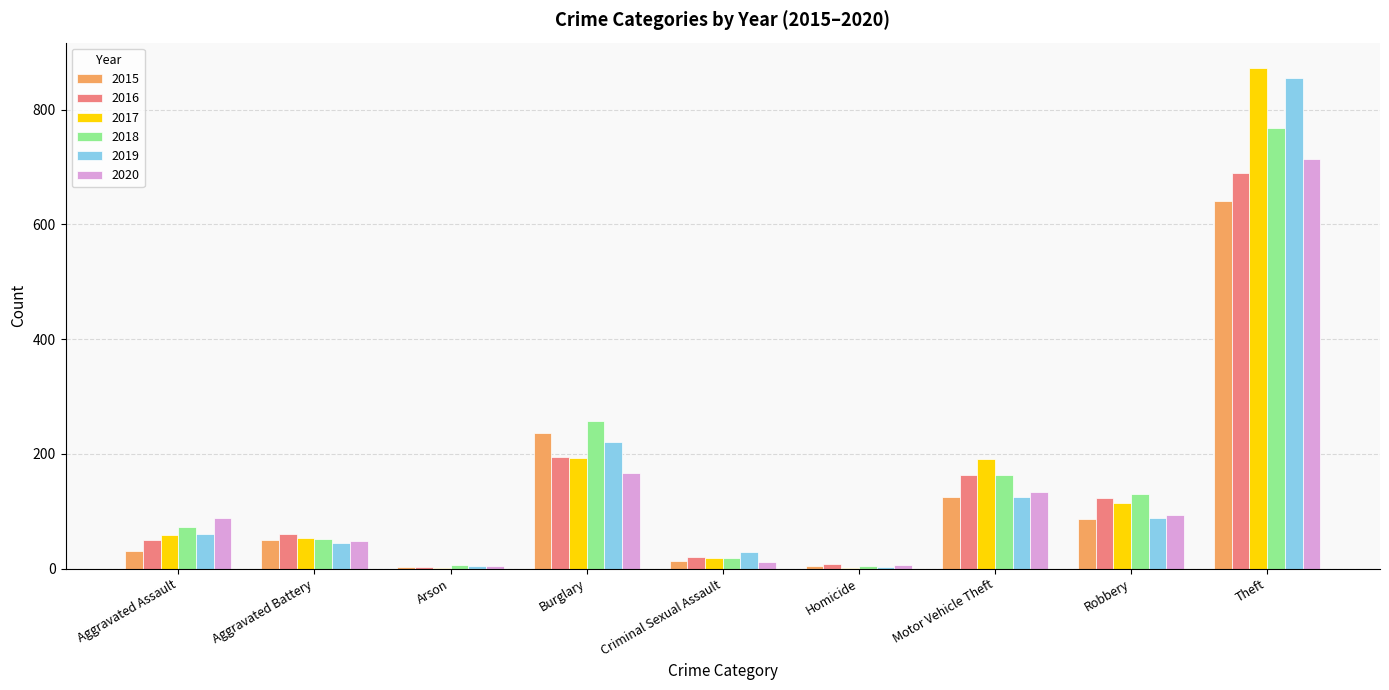

Is the value of 2018 at Aggravated Assault greater than the value of 2017 at Criminal Sexual Assault?

Yes